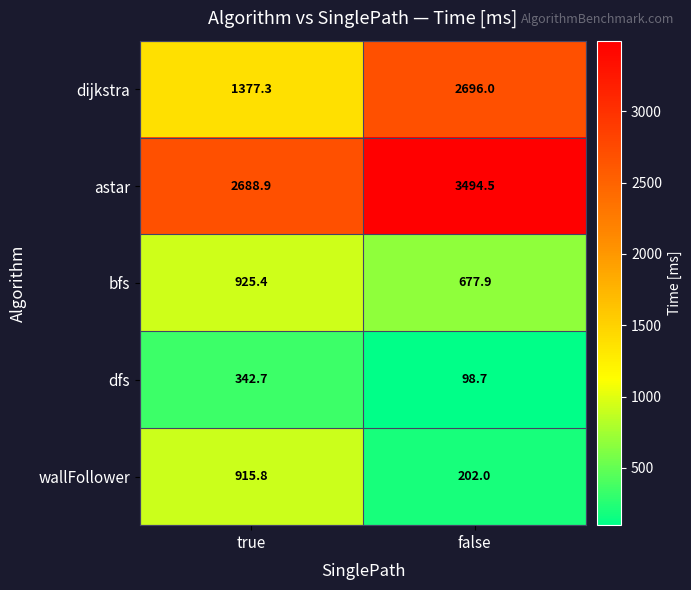

How many categories are shown in the chart?

2